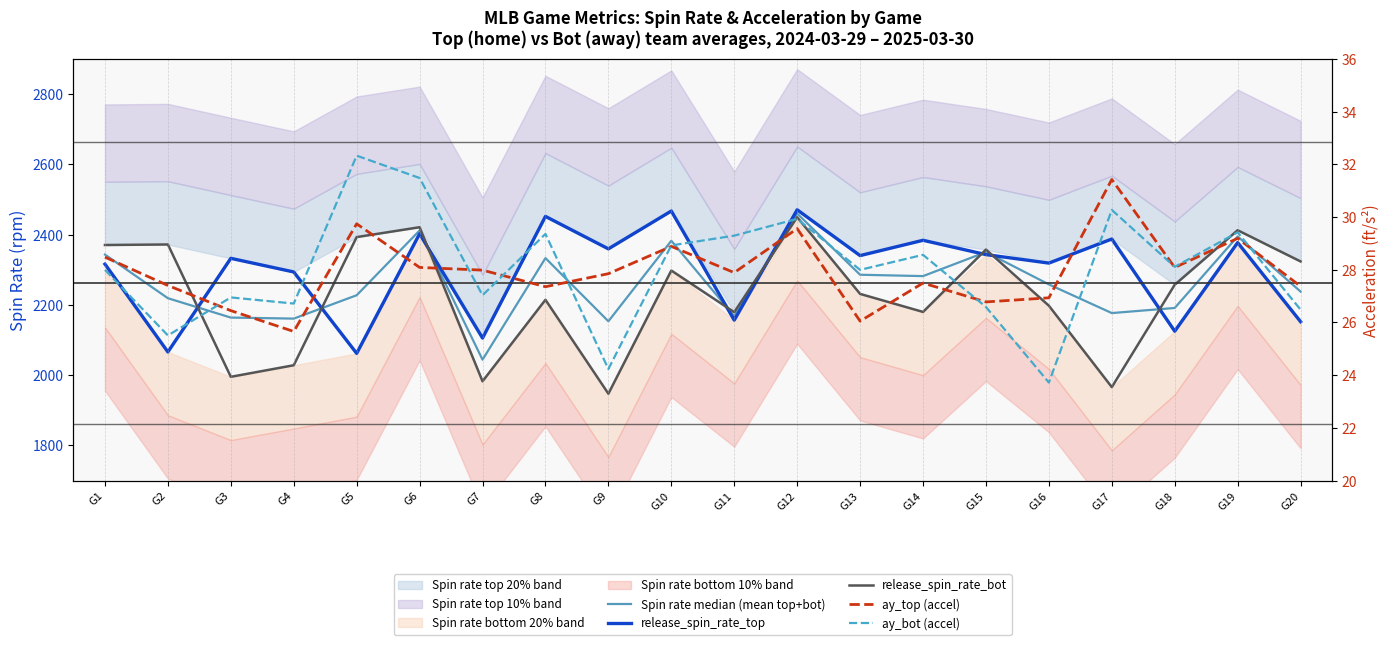

Rank the series at G7 from highest to lowest value.

release_spin_rate_top, Spin rate median (mean top+bot), release_spin_rate_bot, ay_top (accel), ay_bot (accel)